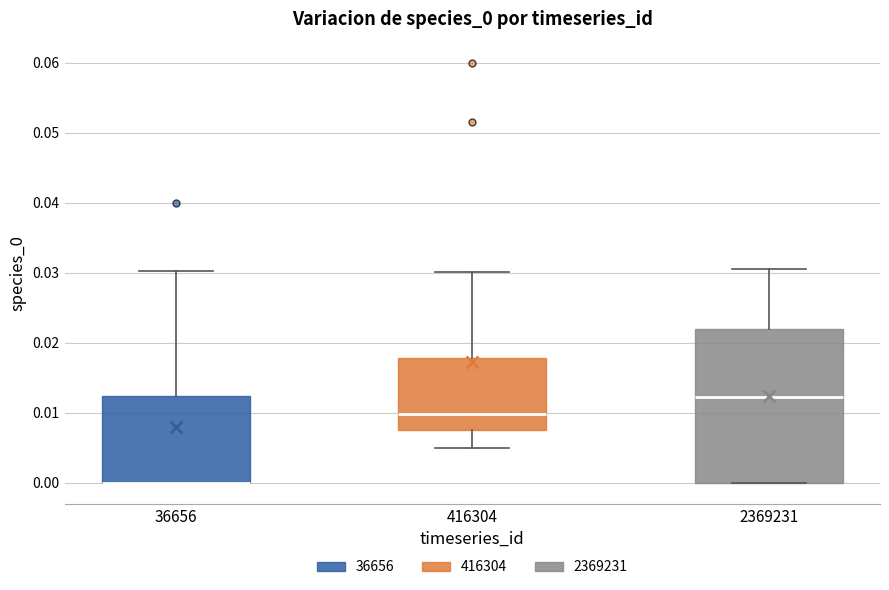

Reading left to right, transcribe this box plot: for each box, give where its median line is, the range the box spans, and where its two whiskers end, as read against the y-axis. The values are not printed on the chart, so give them approximately, as read against the axis.

36656: median 0.000 (drawn on the box's lower edge), box 0.000 to 0.012, whiskers 0.000 to 0.030
416304: median 0.010, box 0.007 to 0.018, whiskers 0.005 to 0.030
2369231: median 0.012, box 0.000 to 0.022, whiskers 0.000 to 0.031